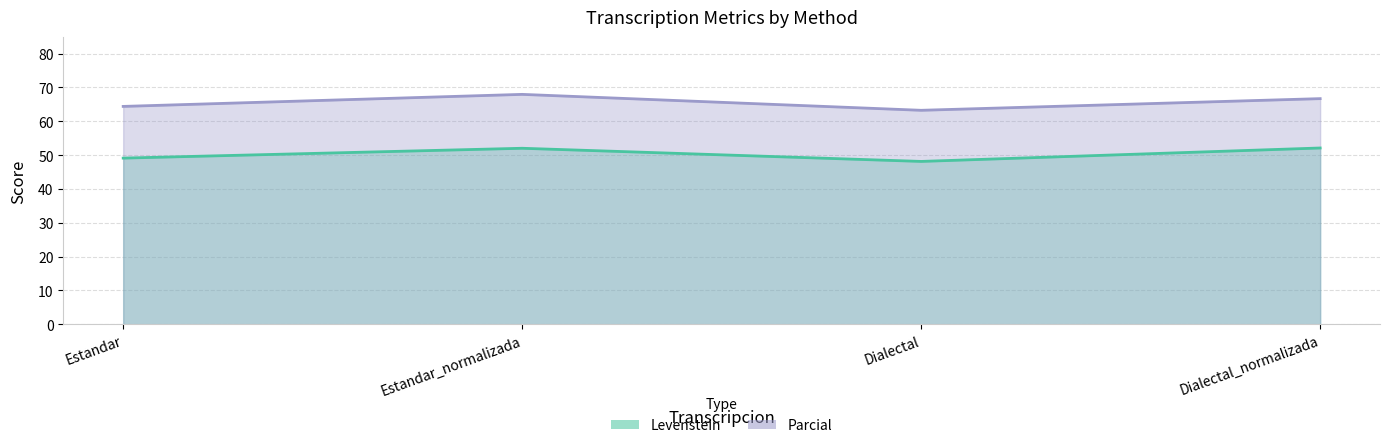

List the series in order of their overall mean, lowest first.

Levenstein, Parcial